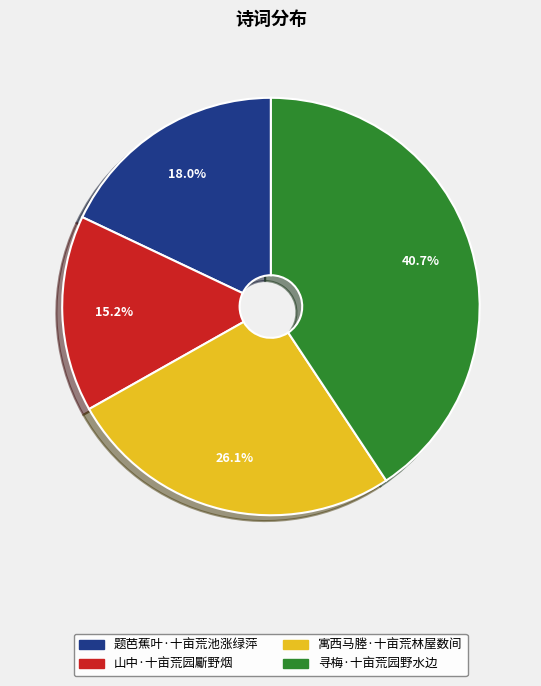

Is there a majority slice in this chart?

No